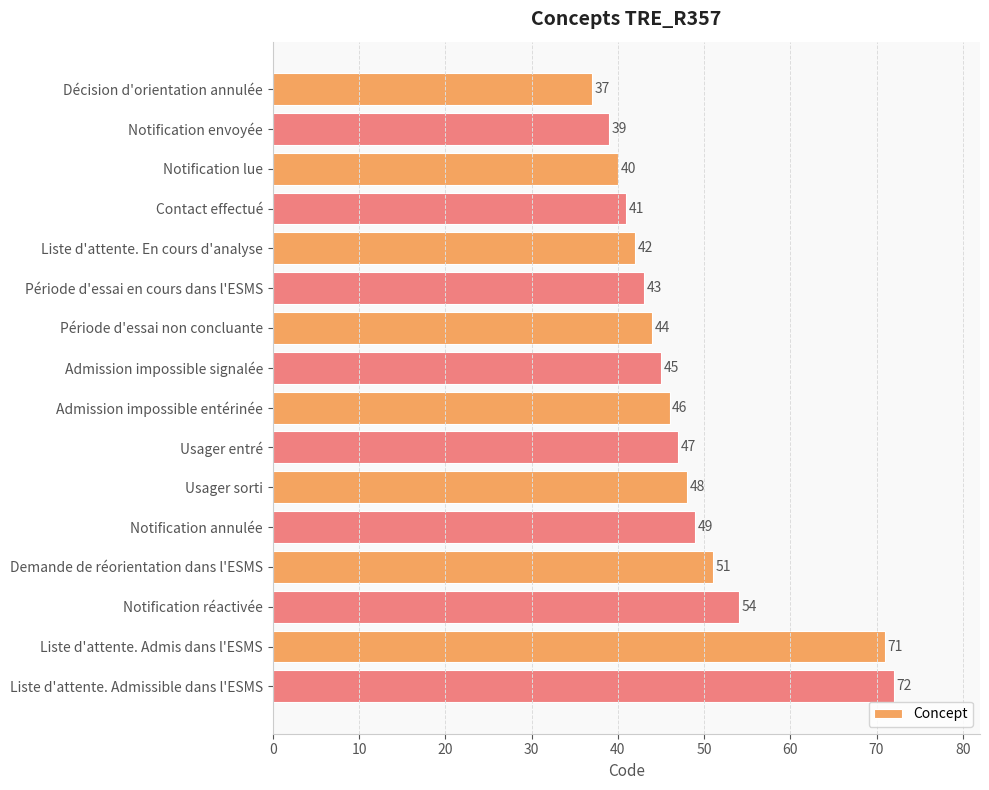

At which label is the value closest to 54?

Notification réactivée